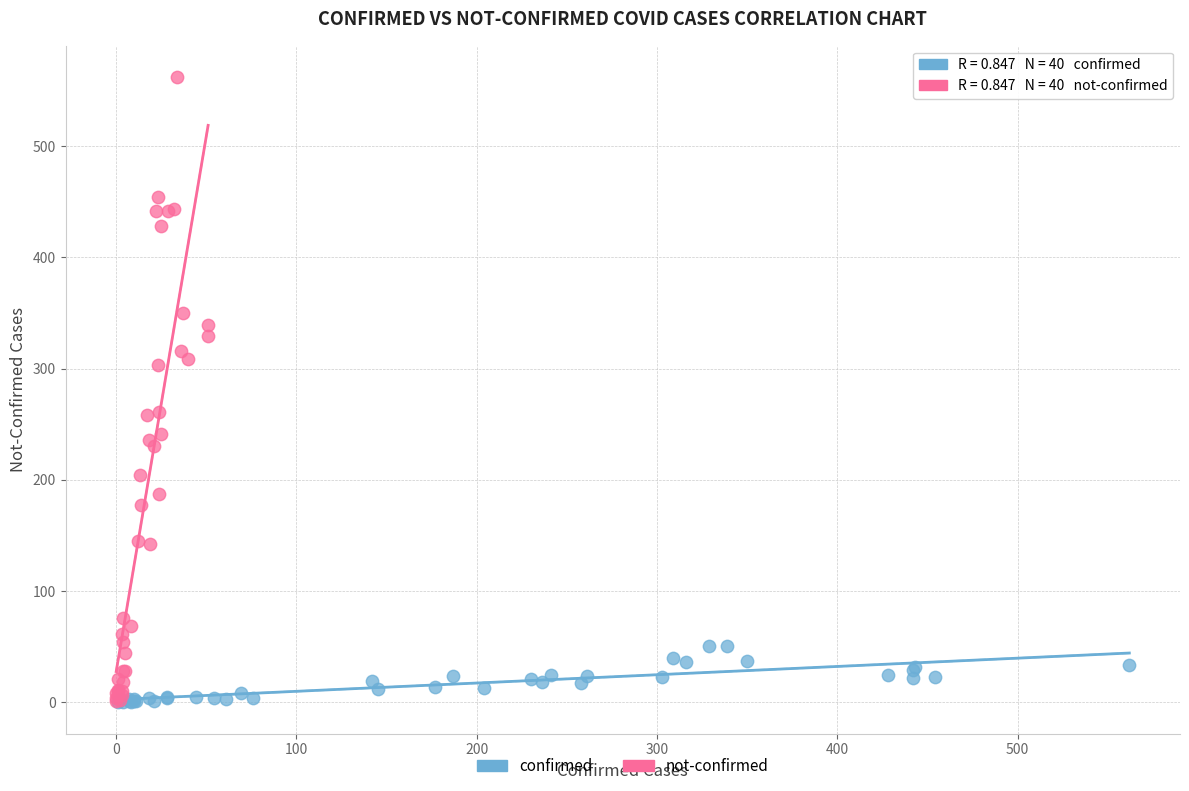

Which series reaches the maximum Y coordinate?

not-confirmed